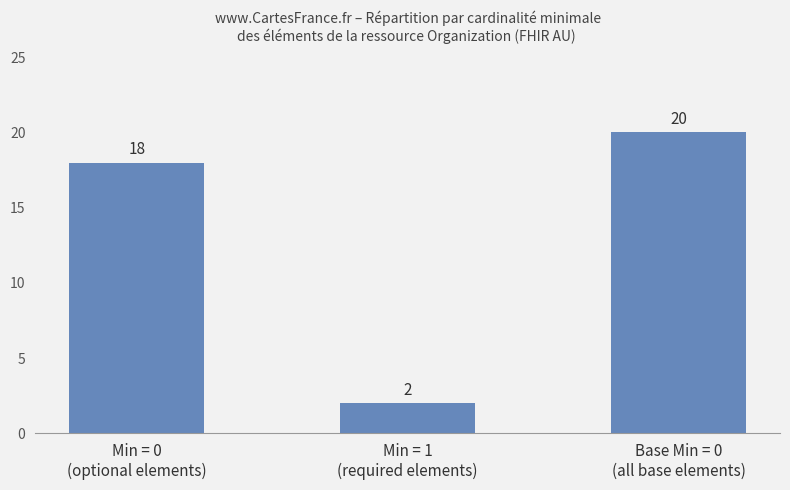

How many values are between 2 and 20?

3